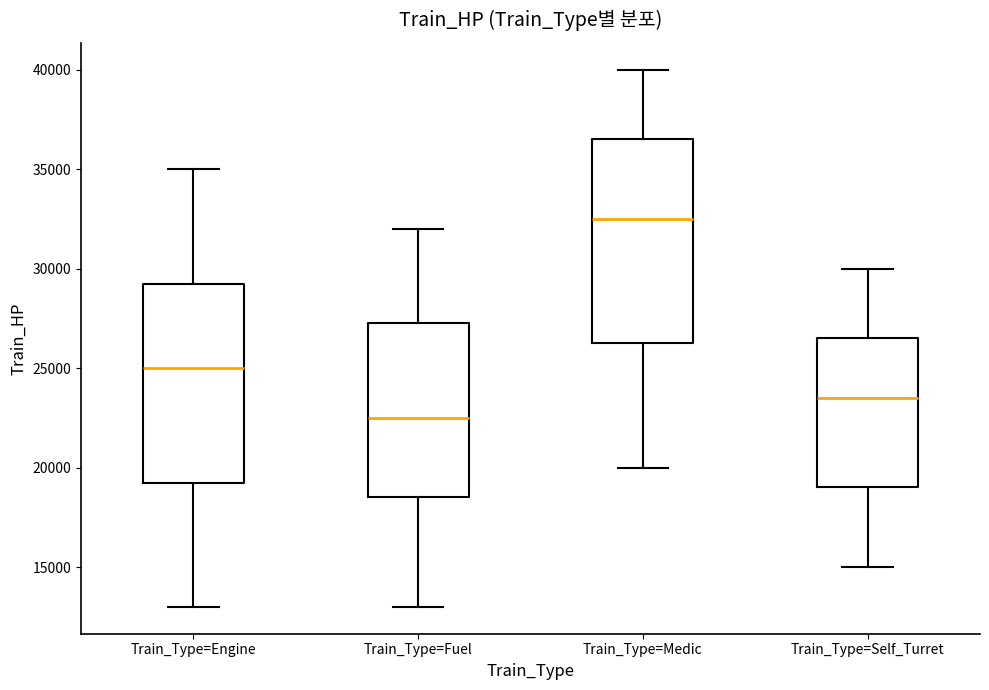

Reading left to right, read every box against the y-axis: the position of its median line, the range the box covers, and the ends of its whiskers. The values are not printed on the chart, so give them approximately, as read against the axis.

Train_Type=Engine: median 25000, box 19500 to 29500, whiskers 13000 to 35000
Train_Type=Fuel: median 22500, box 18500 to 27500, whiskers 13000 to 32000
Train_Type=Medic: median 32500, box 26500 to 36500, whiskers 20000 to 40000
Train_Type=Self_Turret: median 23500, box 19000 to 26500, whiskers 15000 to 30000